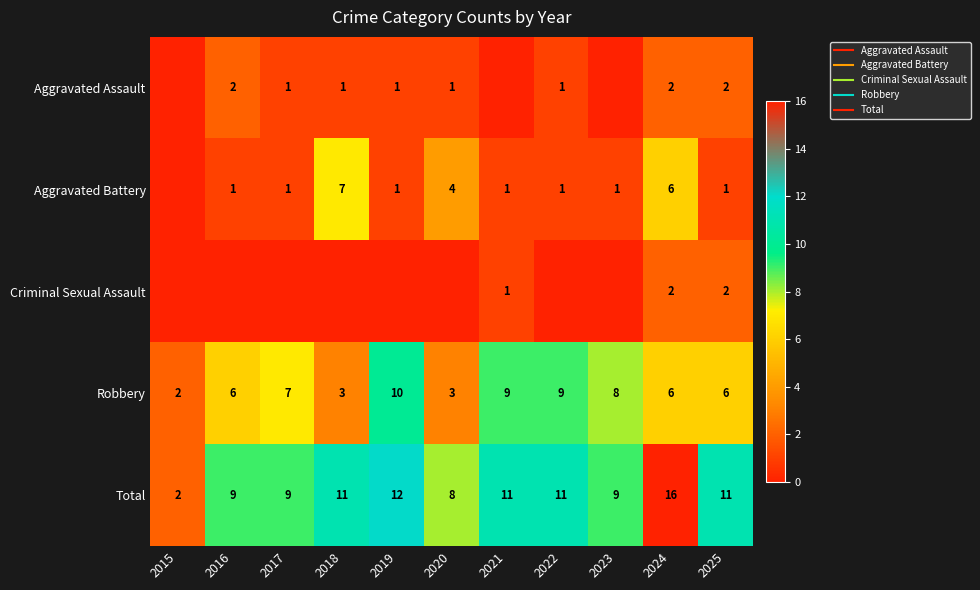

At which category is the sum across all series the highest?

2024